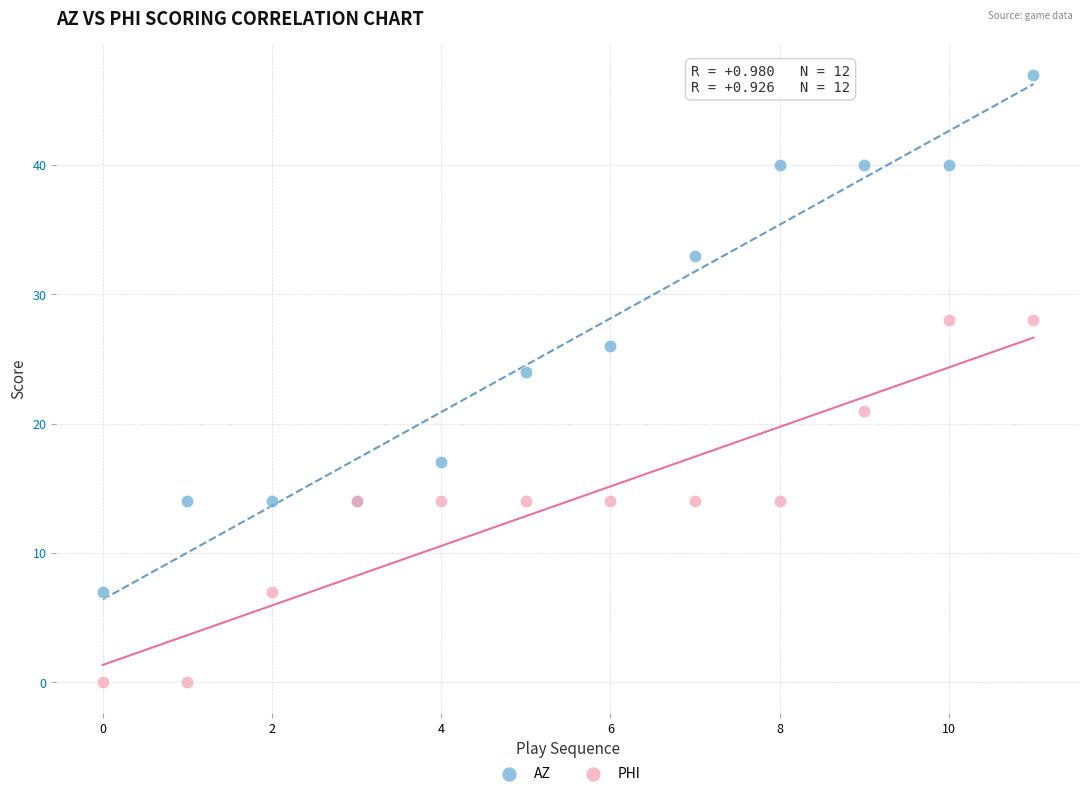

Which series has the largest Y range (max minus min)?

AZ